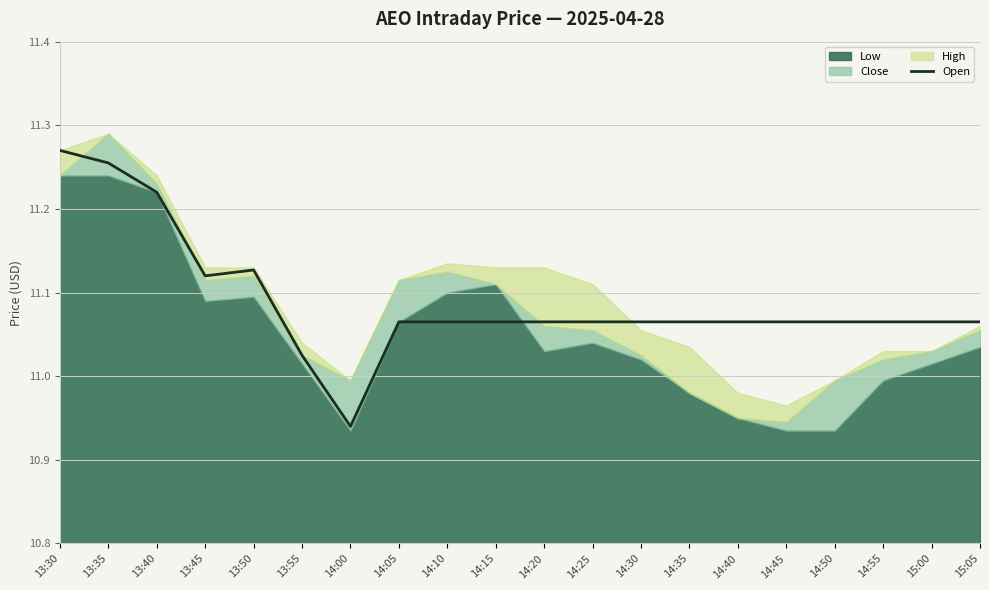

Reading left to right, what are all the values shown in this chart?

11.3	11.3	11.2	11.1	11.1	11.0	10.9	11.1	11.1	11.1	11.1	11.1	11.1	11.1	11.1	11.1	11.1	11.1	11.1	11.1